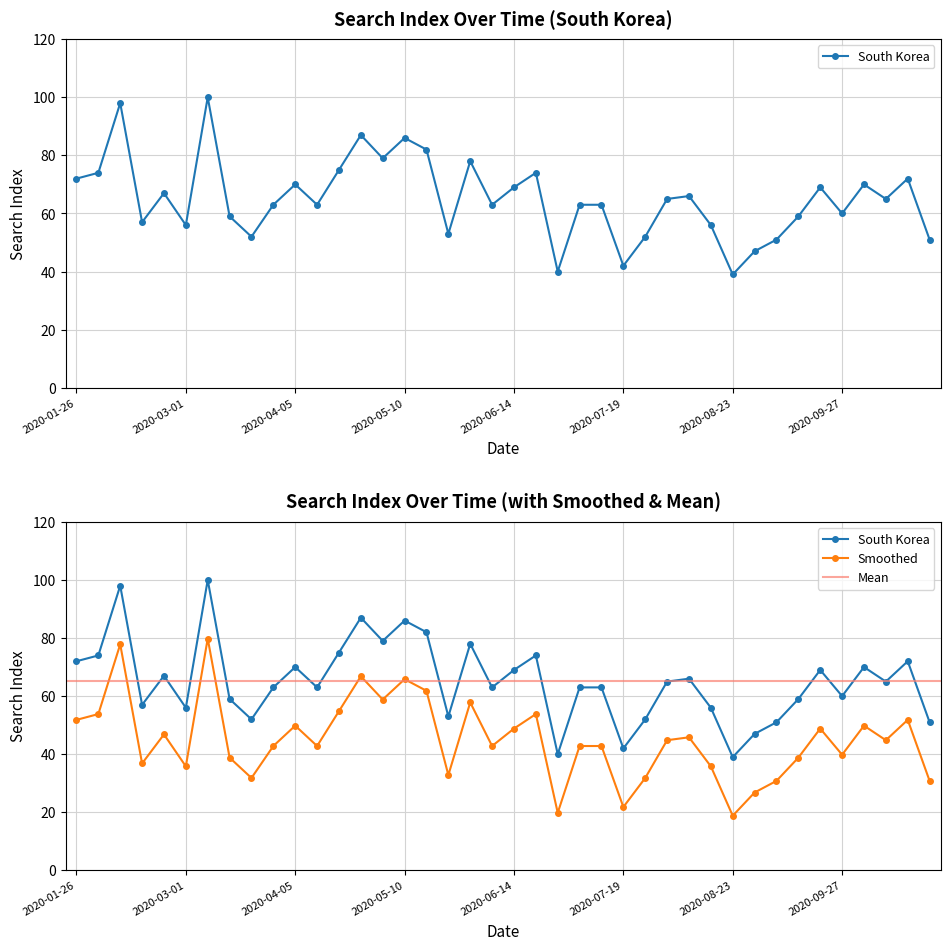

What is the sum of the values at 2020-07-12 and 2020-02-16?

120